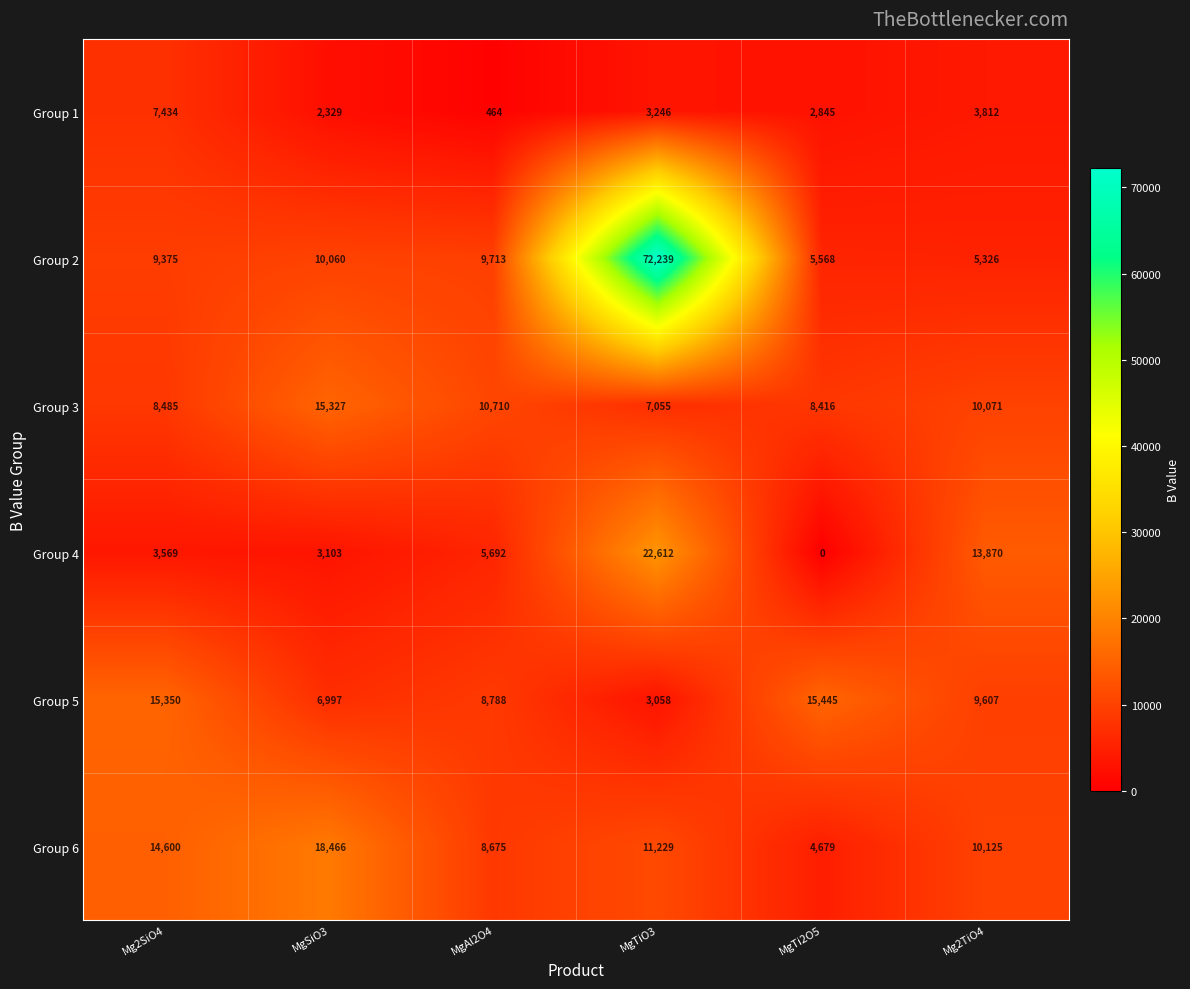

What is the sum of all Group 2 values?

112281